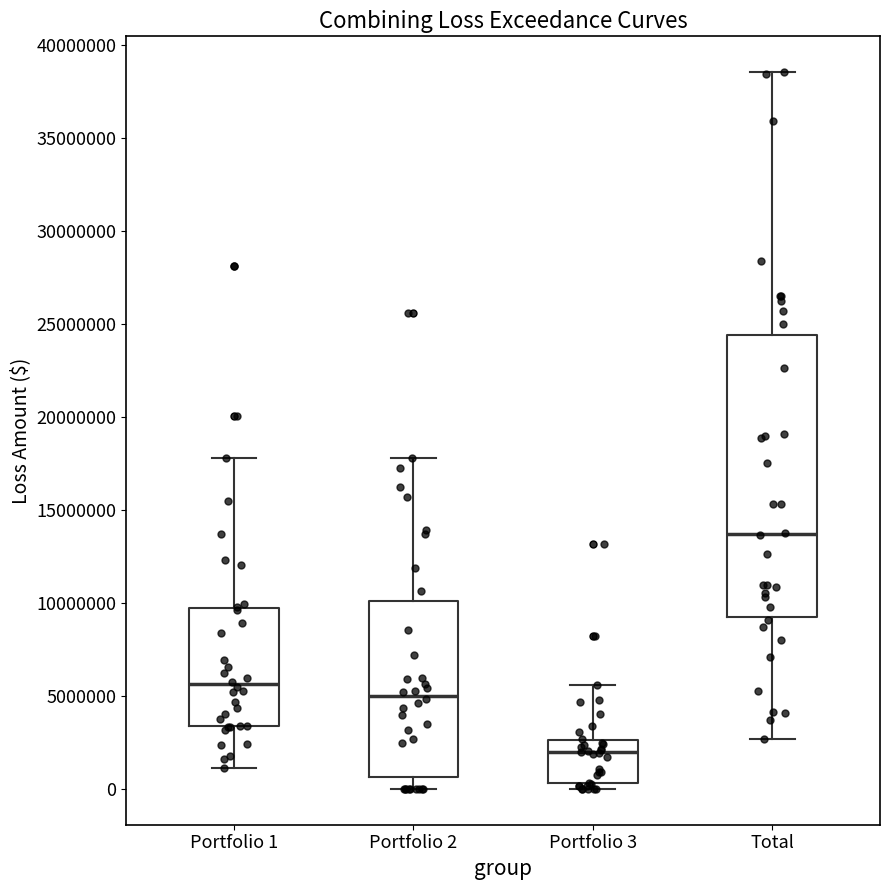

Which box is the tallest, from its lower edge to its upper edge?

Total